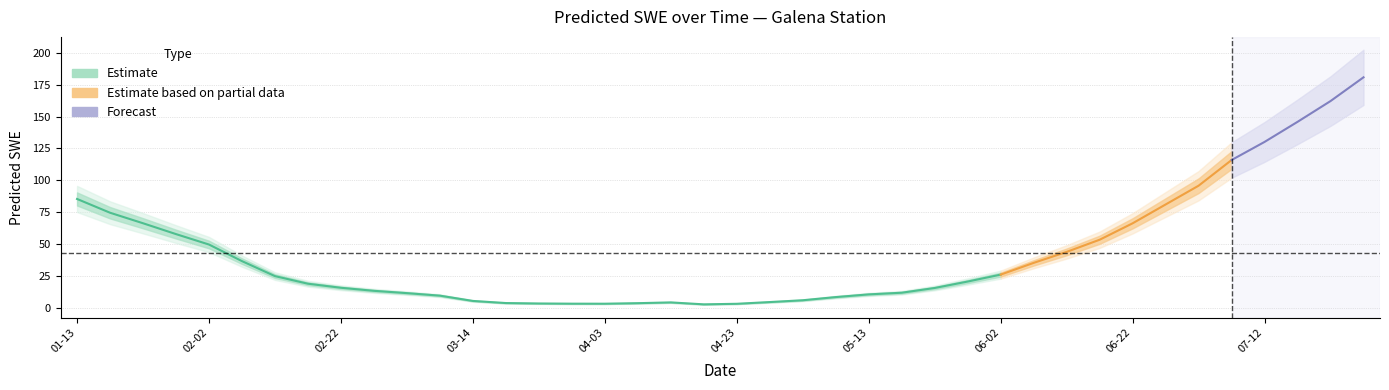

List the labels in order of value, smallest first.

2014-04-18, 2014-04-23, 2014-04-03, 2014-03-29, 2014-03-24, 2014-04-08, 2014-03-19, 2014-04-13, 2014-04-28, 2014-03-14, 2014-05-03, 2014-05-08, 2014-03-09, 2014-05-13, 2014-03-04, 2014-05-18, 2014-02-27, 2014-05-23, 2014-02-22, 2014-02-17, 2014-05-28, 2014-02-12, 2014-06-02, 2014-06-07, 2014-02-07, 2014-06-12, 2014-02-02, 2014-06-17, 2014-01-28, 2014-06-22, 2014-01-23, 2014-01-18, 2014-06-27, 2014-01-13, 2014-07-02, 2014-07-07, 2014-07-12, 2014-07-17, 2014-07-22, 2014-07-27